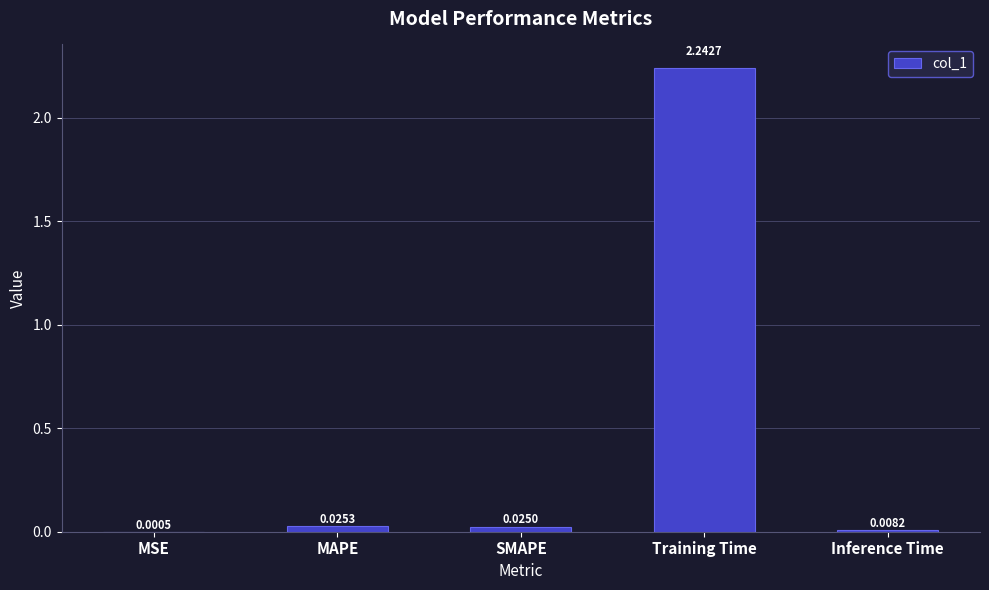

At which category does the chart reach its peak across all series?

Training Time